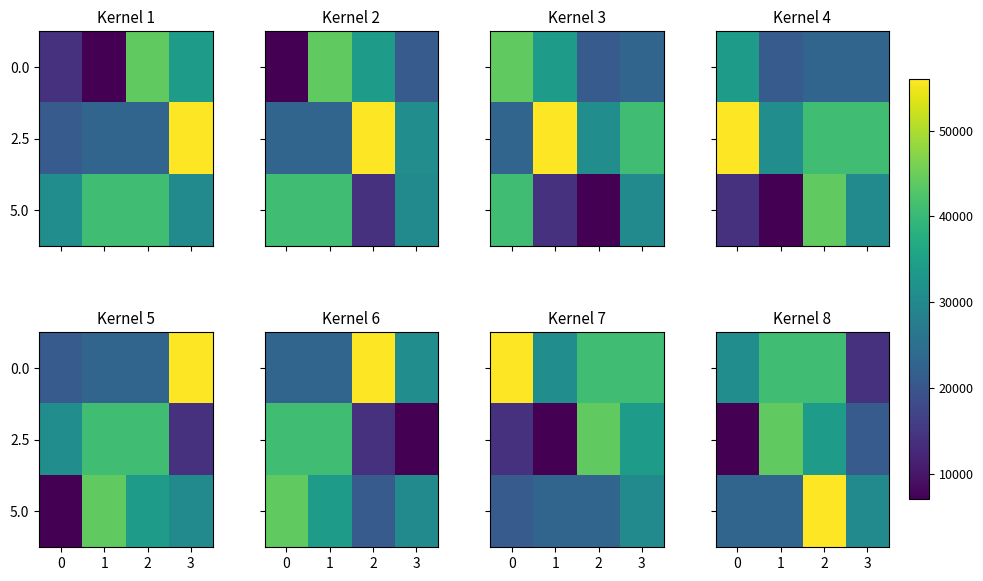

How many data points in 5.0 are above 30454?

1